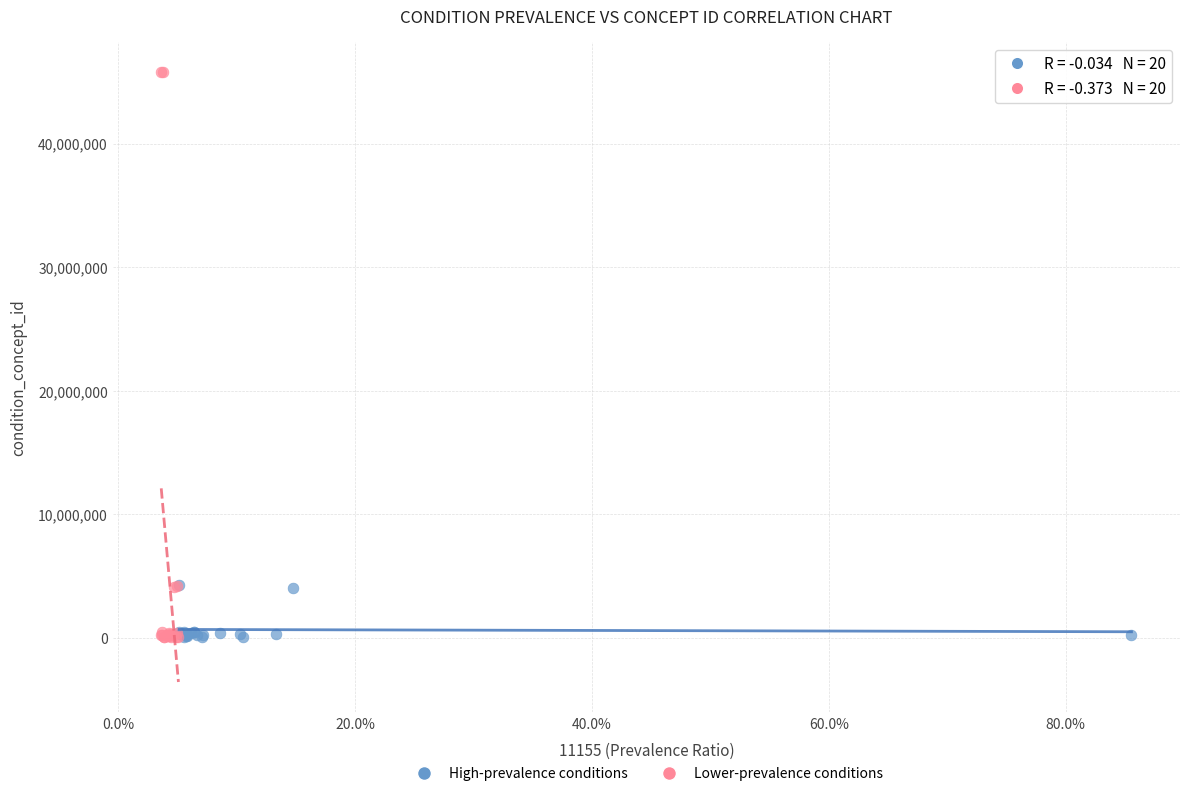

Which series reaches the maximum Y coordinate?

Lower-prevalence conditions